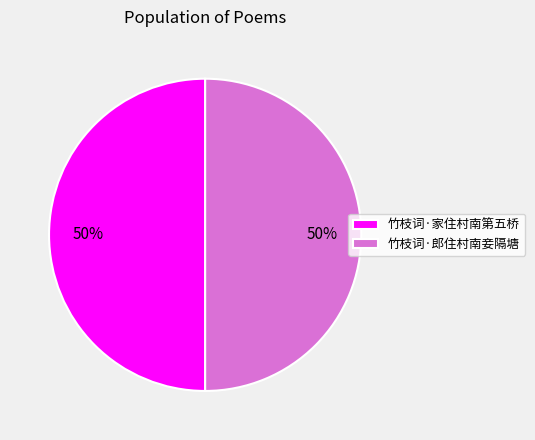

How many slices are in this pie chart?

2